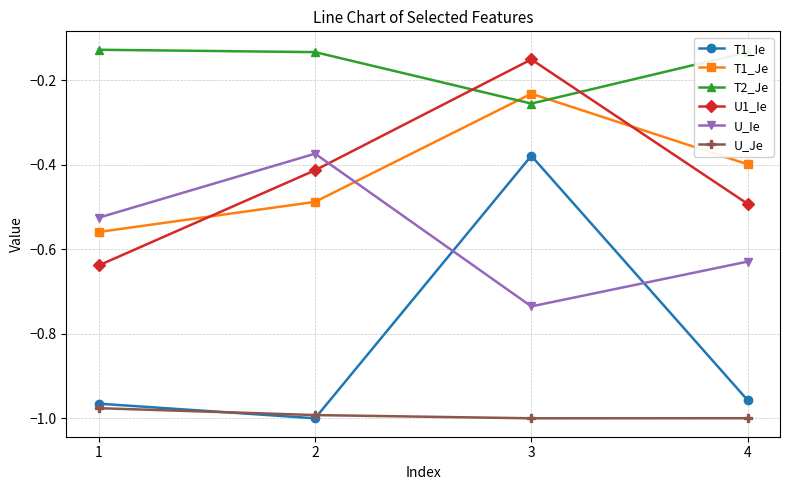

Does the chart have visible grid lines?

Yes